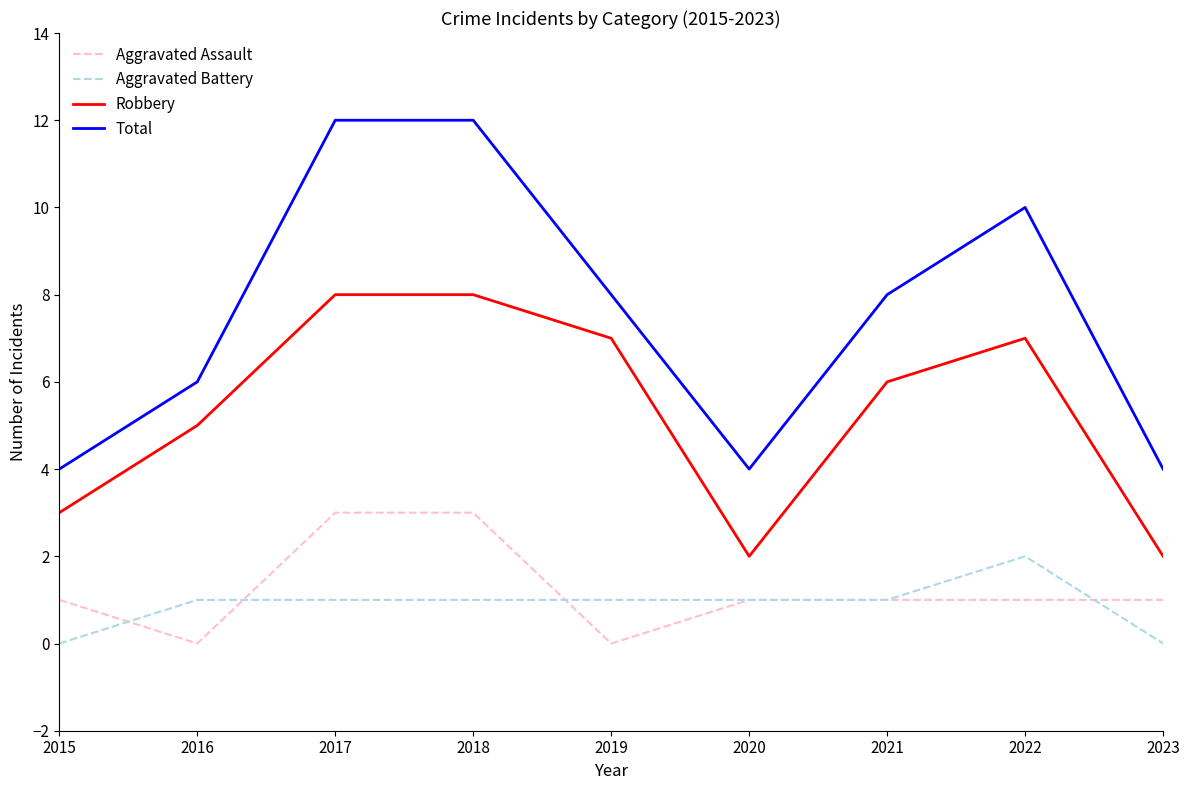

Where is the first local minimum for Robbery?

2020